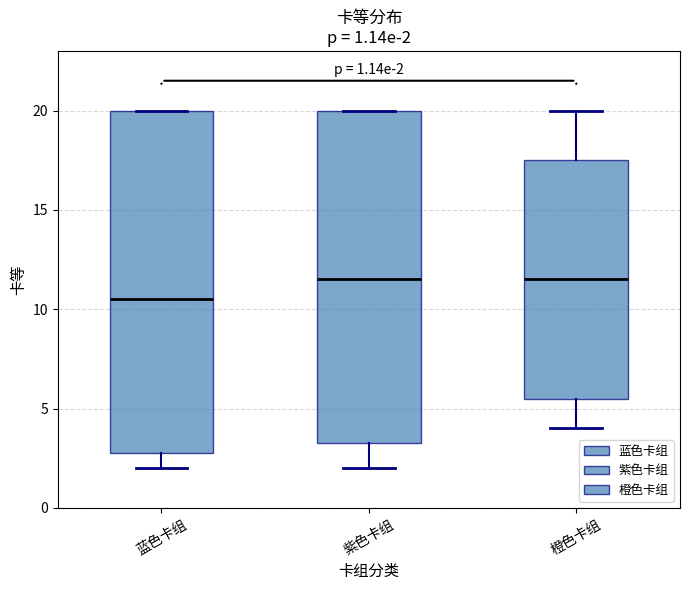

Which box's median line is the lowest?

蓝色卡组